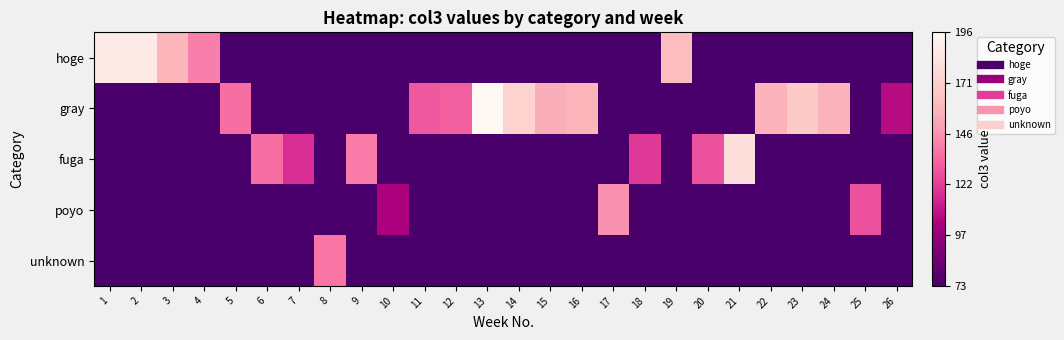

Rank the series by their maximum value, from highest to lowest.

gray, hoge, fuga, poyo, unknown